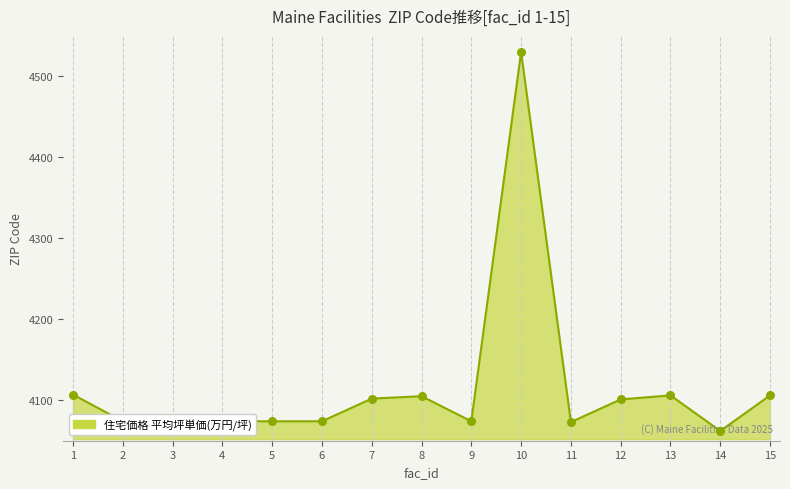

Approximately how many times larger is the value at 9 compared to 1?

1.0